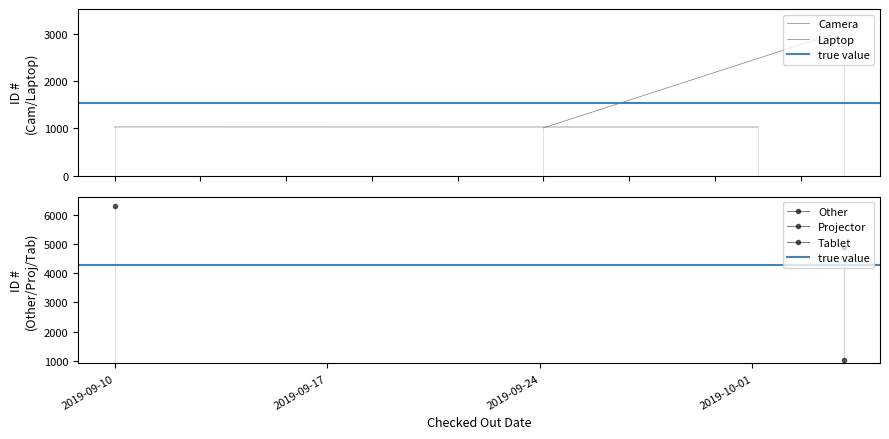

The Laptop series shows 1416.0 at 2019-09-10. True or false?

False